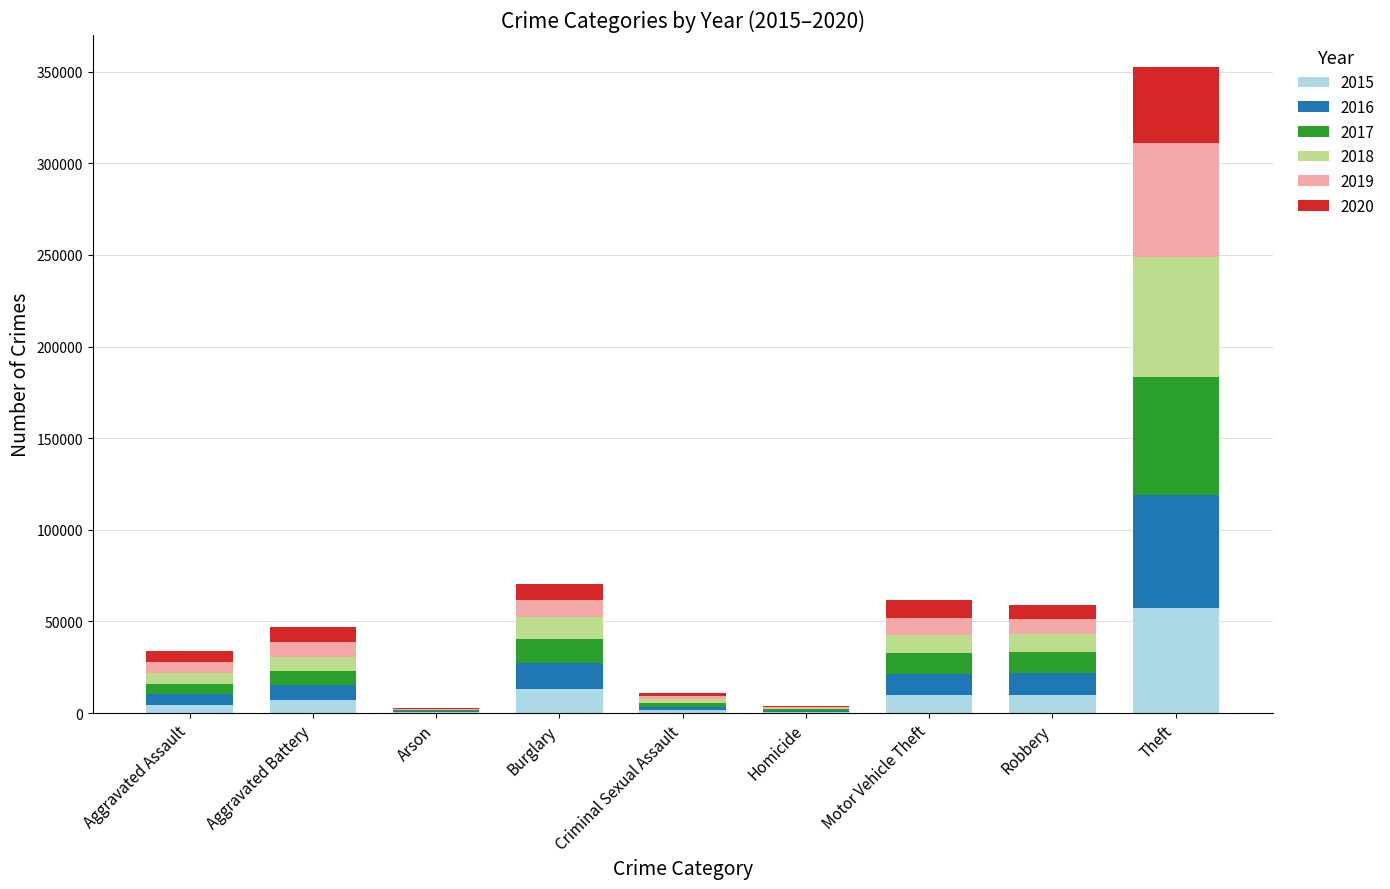

How many series are shown in this chart?

6